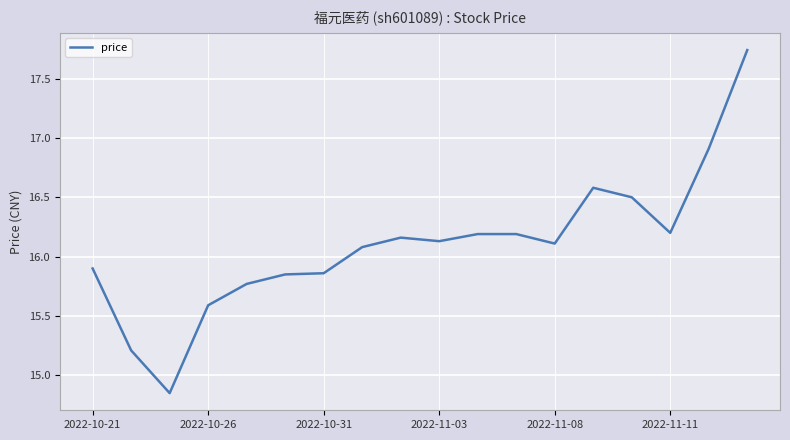

What is the difference between the maximum and minimum values?

2.9